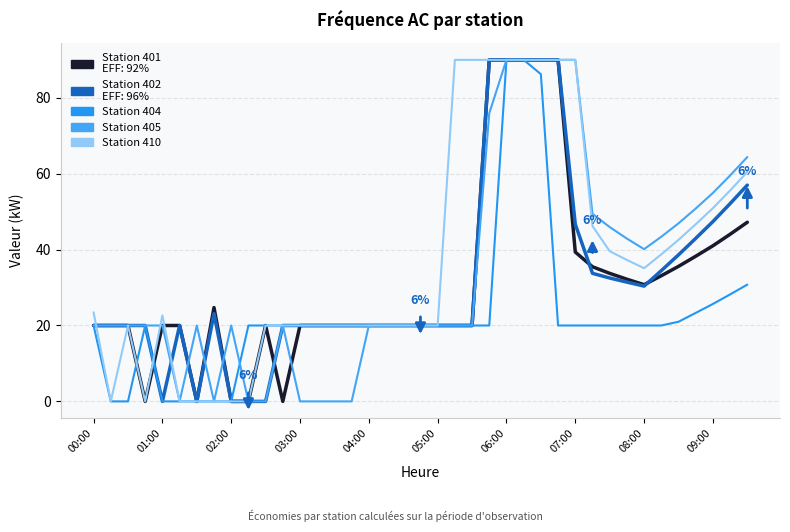

Is this an area chart (filled region under the line)?

No